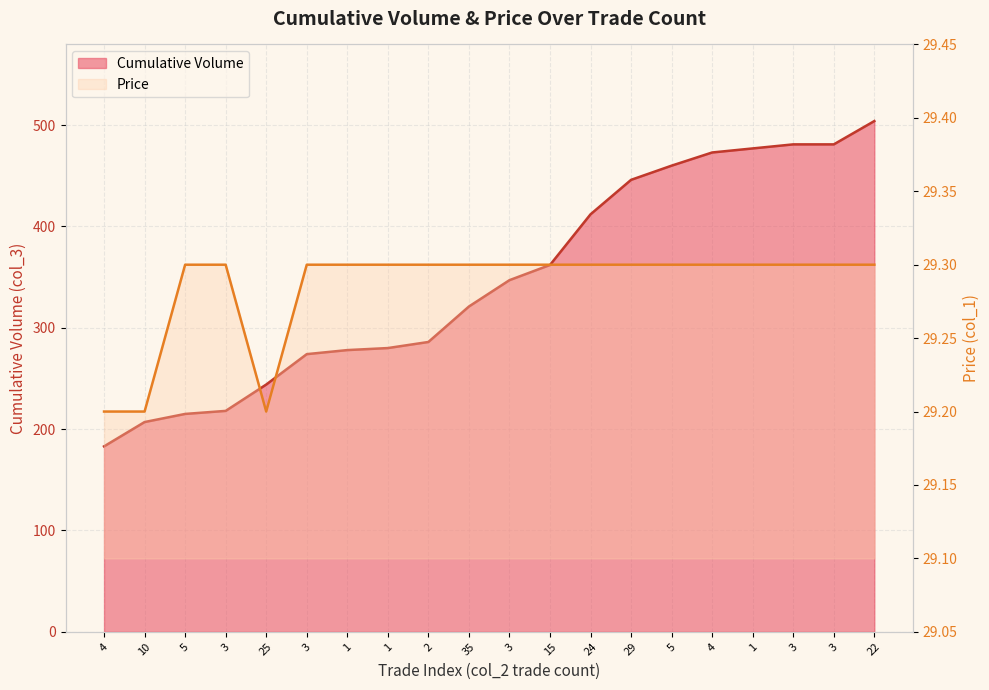

The value of Price at 5 is 29.3. True or false?

True